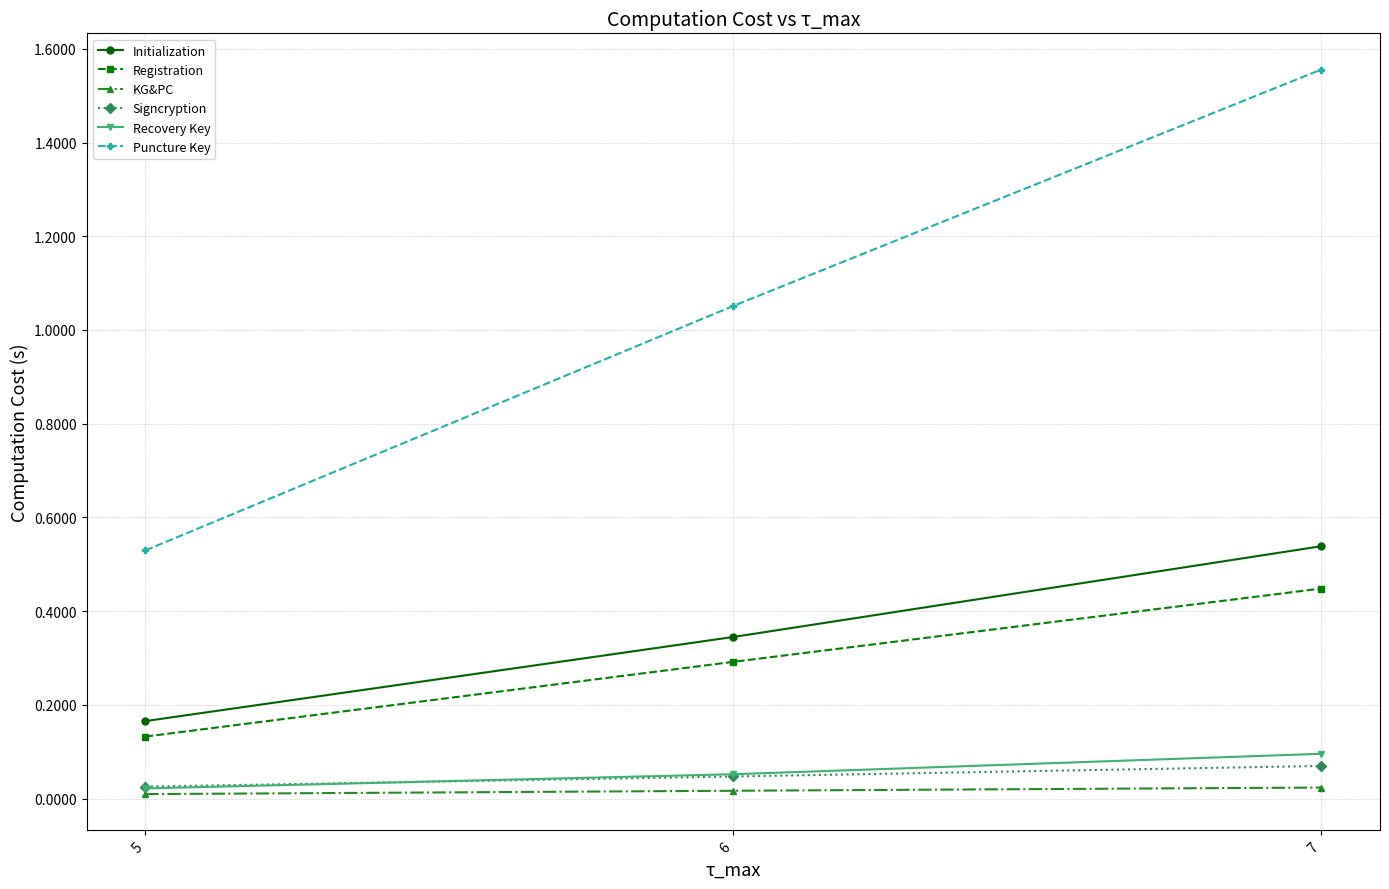

At which label does Puncture Key first exceed 1?

6